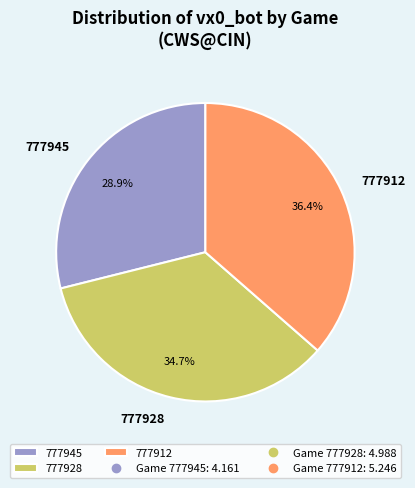

How many slices are in this pie chart?

3